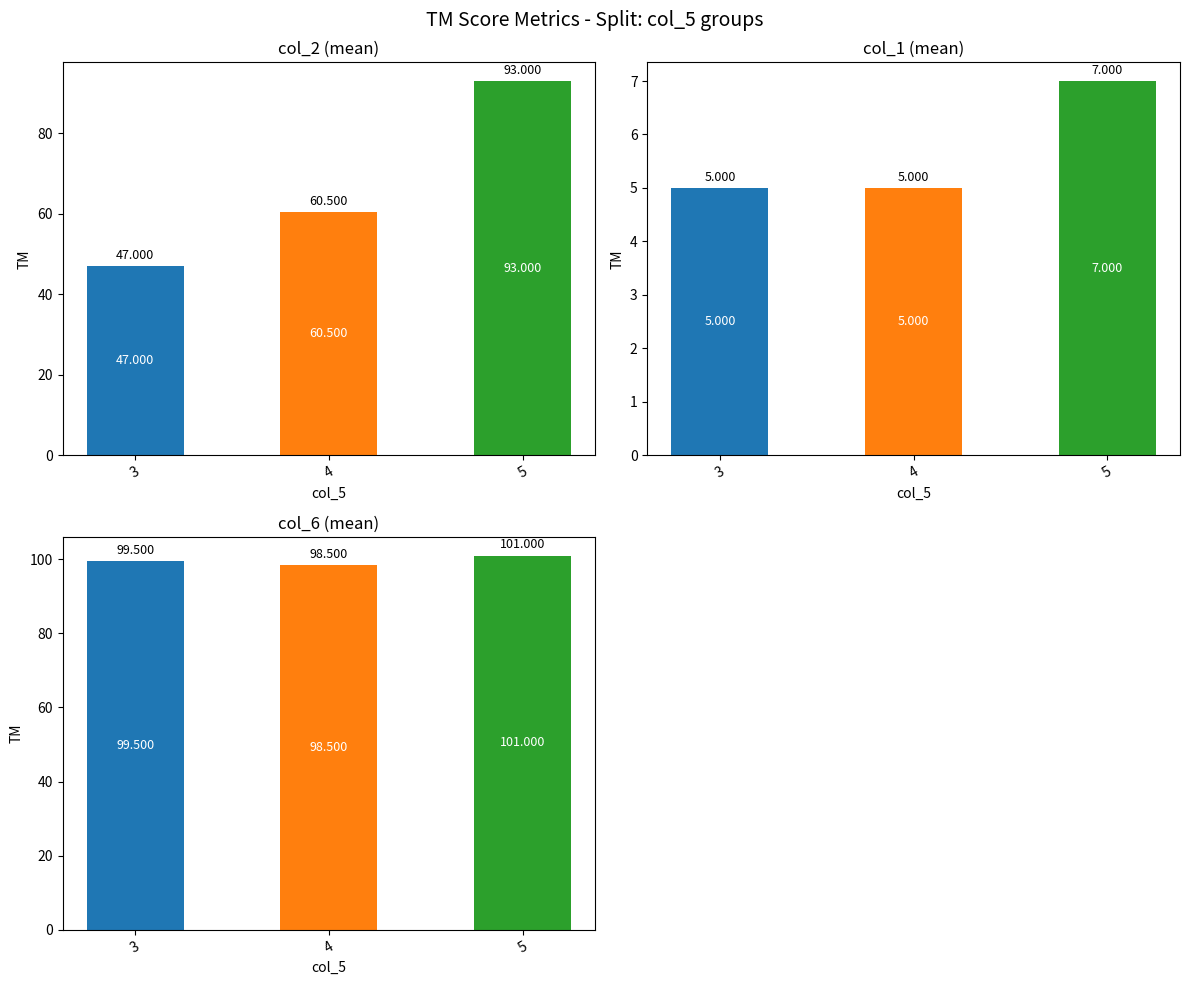

Is the value of col_1 at 5 greater than the value of col_2 at 4?

No